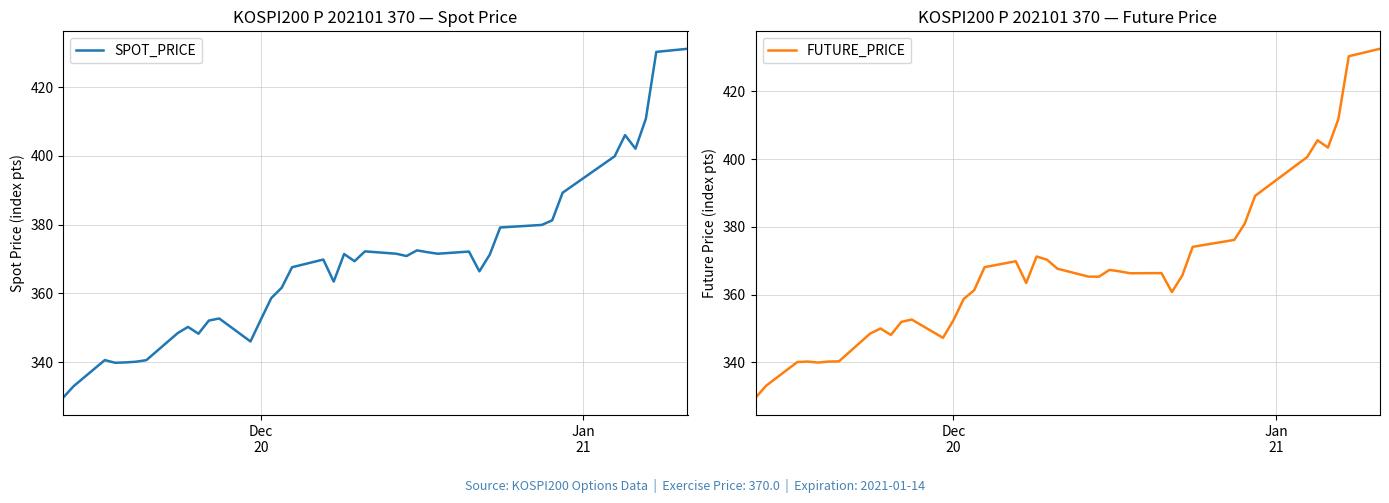

What is the minimum value for SPOT_PRICE?

329.7